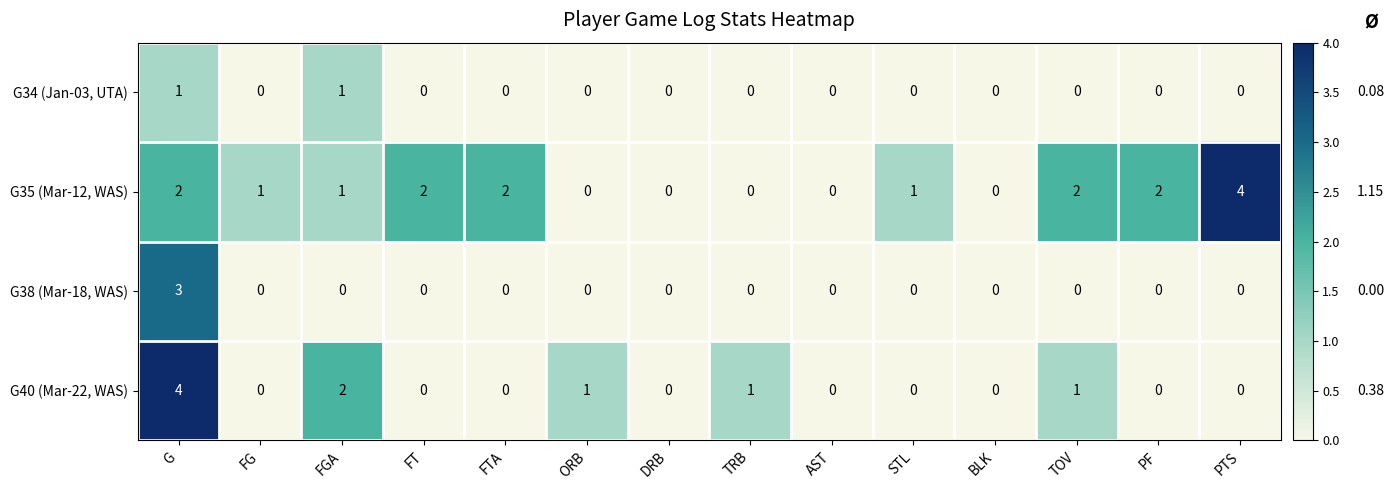

What is the total value across all series at FGA?

4